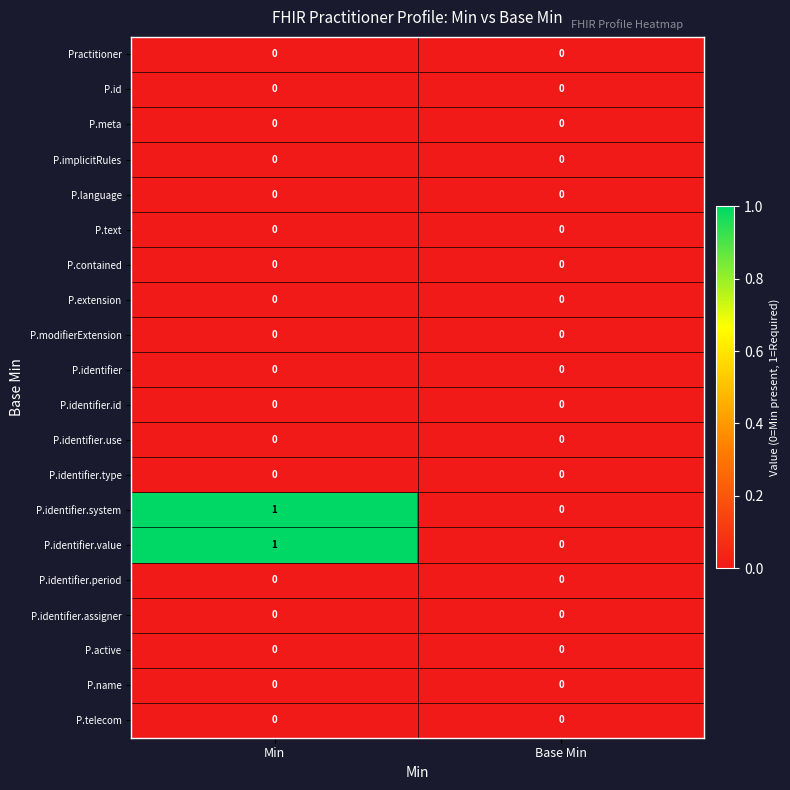

At which category is the sum across all series the highest?

Min